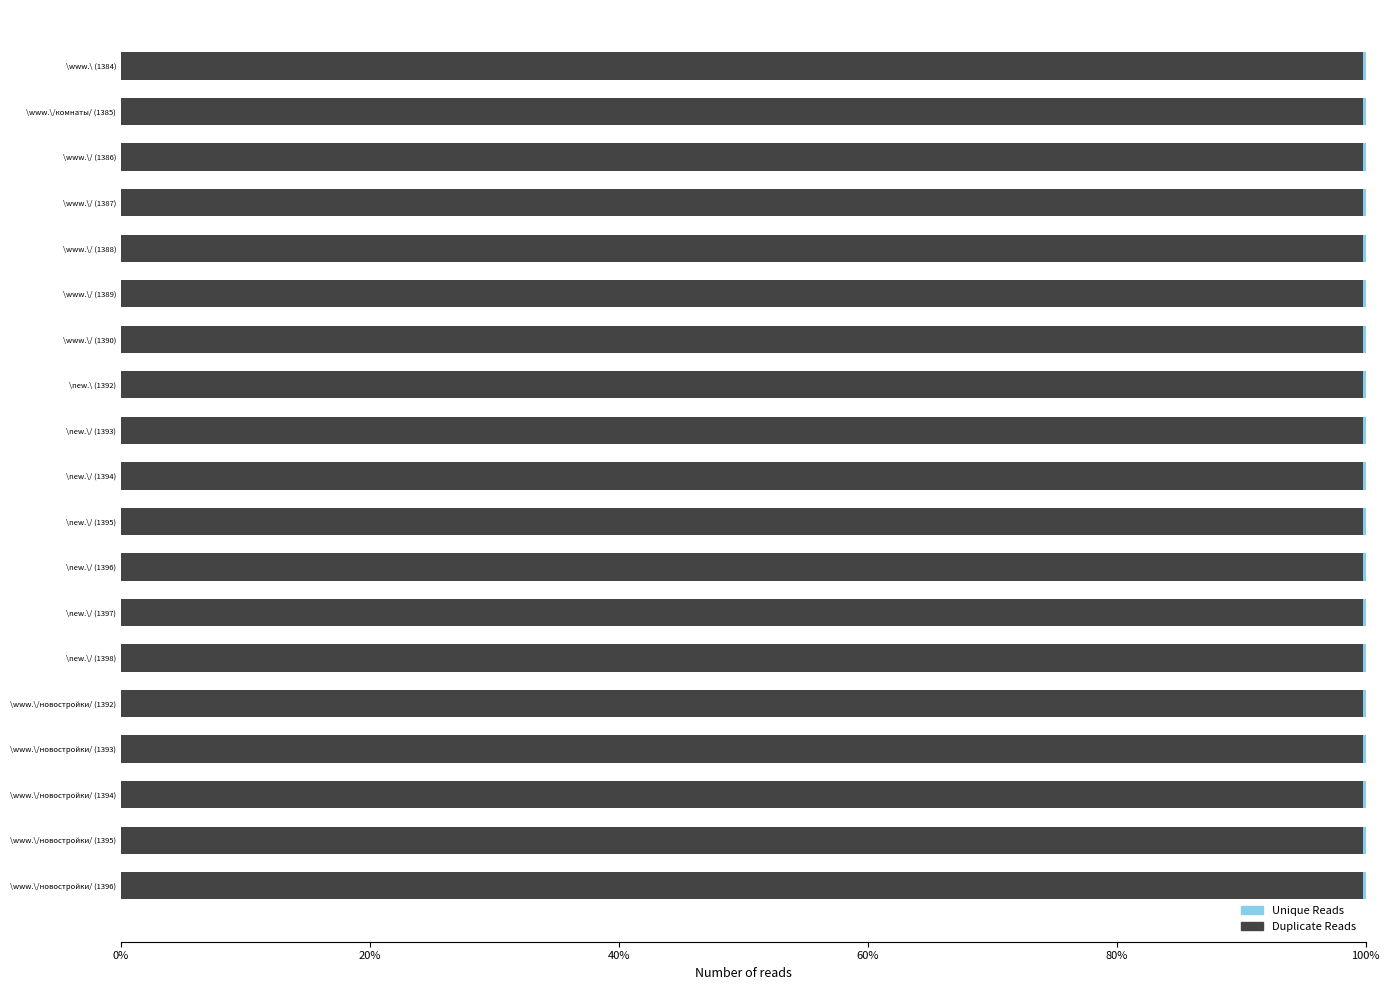

The value of Duplicate Reads at \www.\/комнаты/ (1385) is 99.8. True or false?

True